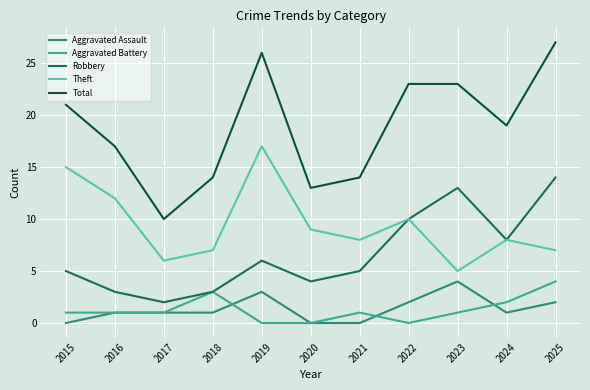

Read the Aggravated Assault value at 2023.

4